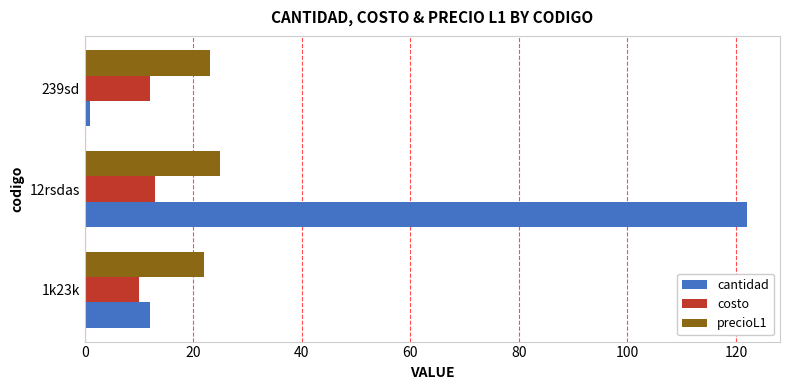

How many distinct data groups are displayed?

3